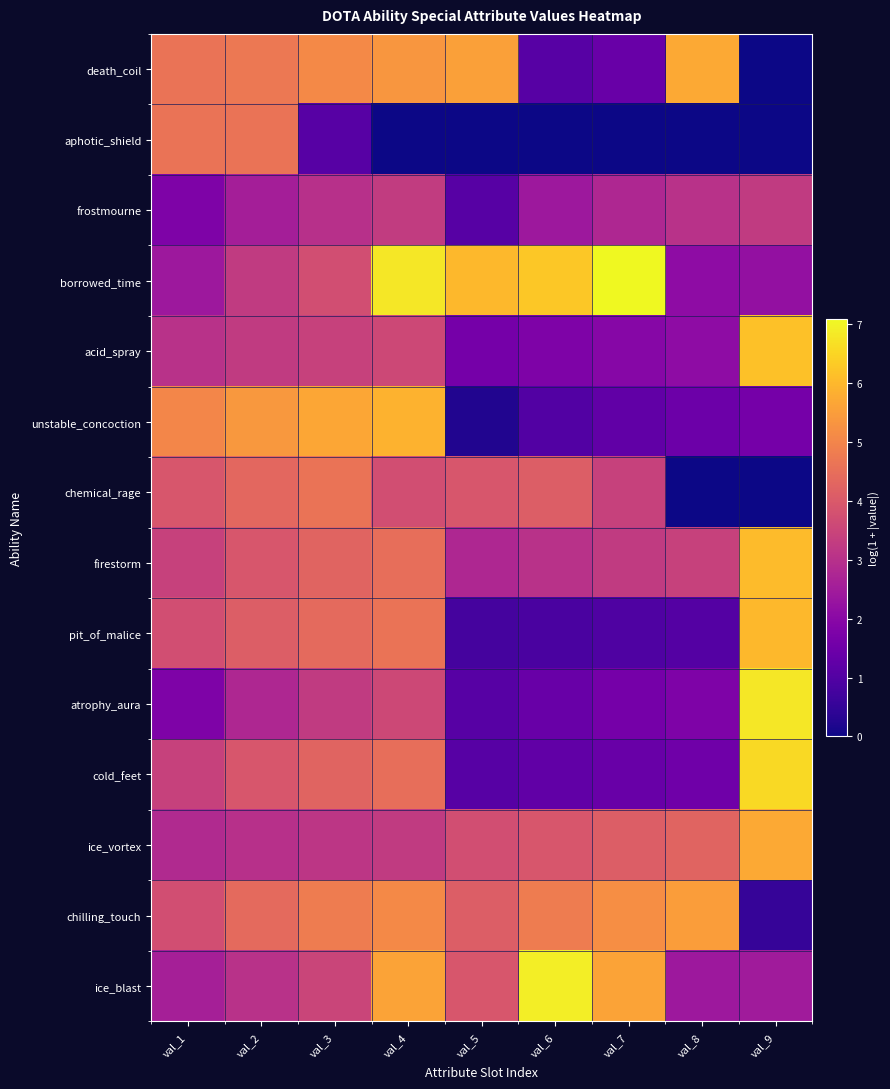

Count the number of categories in the chart.

9